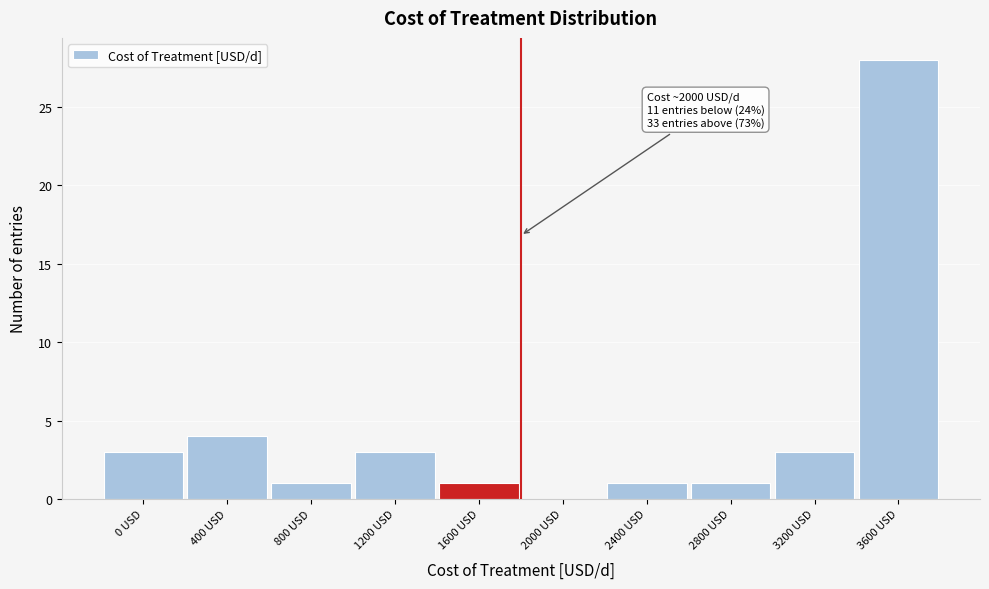

Reading left to right, extract all data points from this chart.

0 USD=3	400 USD=4	800 USD=1	1200 USD=3	1600 USD=1	2000 USD=0	2400 USD=1	2800 USD=1	3200 USD=3	3600 USD=28